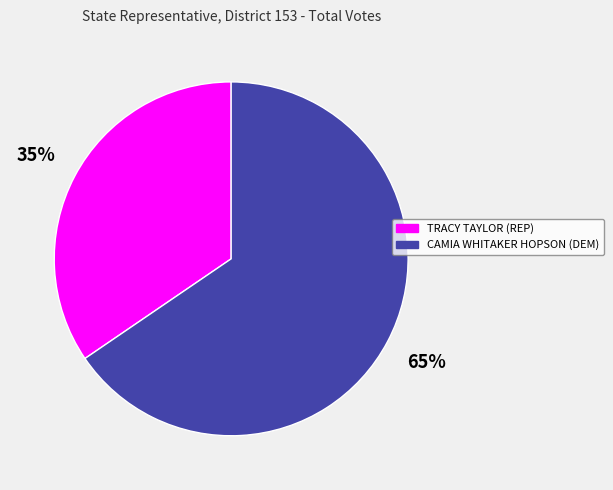

Which slice is the largest?

CAMIA WHITAKER HOPSON (DEM)